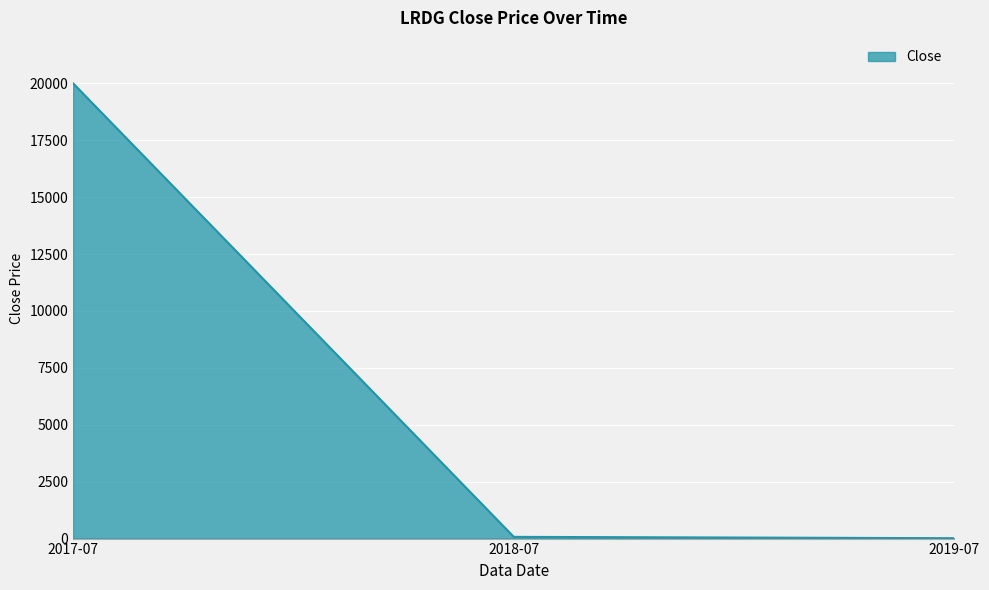

At which label is the value closest to 10008?

2018-07